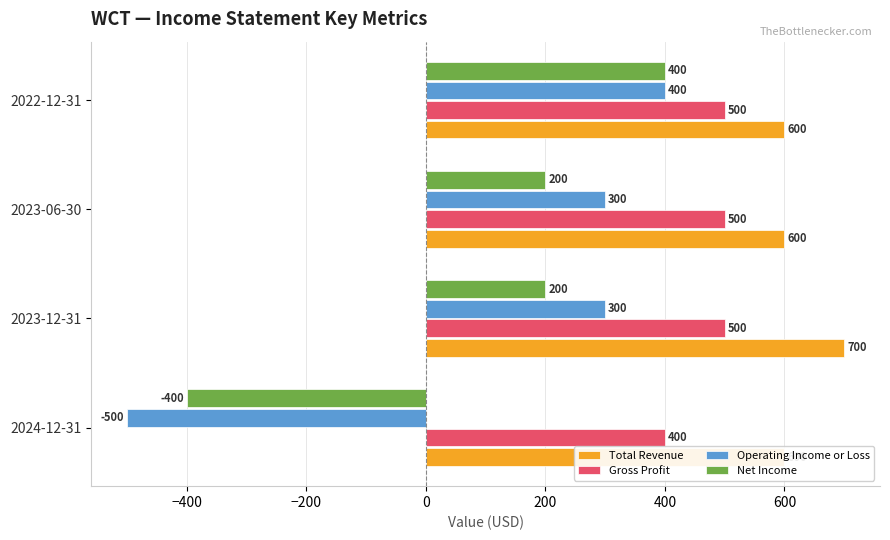

At how many categories does at least one series exceed 206?

4